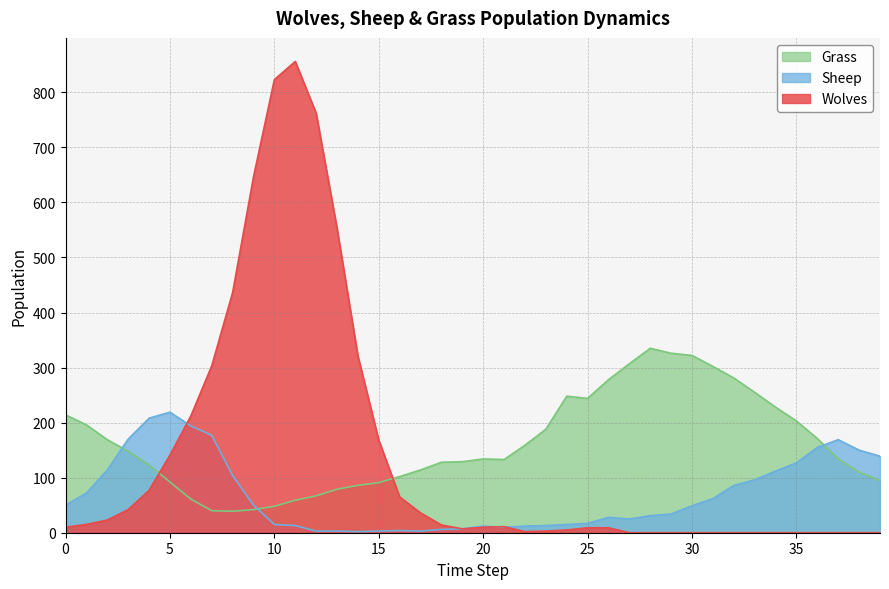

Reading left to right, extract all data points from this chart.

Wolves: 10	15	23	42	77	141	212	303	436	646	823	856	762	553	321	168	65	36	14	7	10	11	2	3	5	9	9	0	0	0	0	0	0	0	0	0	0	0	0	0
Sheep: 50	72	114	170	208	219	194	177	104	50	15	13	3	3	2	3	4	3	6	7	12	10	12	13	15	17	28	25	31	34	49	62	86	96	112	127	155	169	150	139
Grass: 214	196	169	148	123	92	61	40	39	42	48	59	67	79	86	91	102	114	128	129	134	133	159	188	248	244	278	307	335	326	322	302	281	255	228	203	171	134	110	95